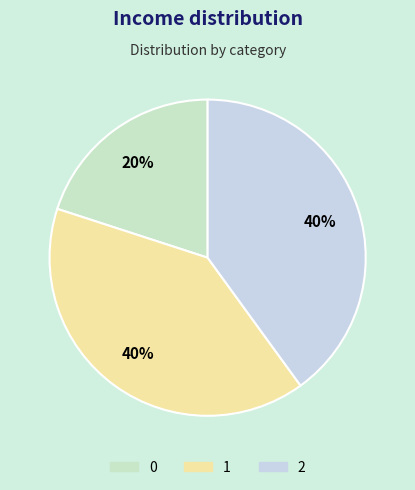

Rank the categories by value from lowest to highest.

0, 1, 2